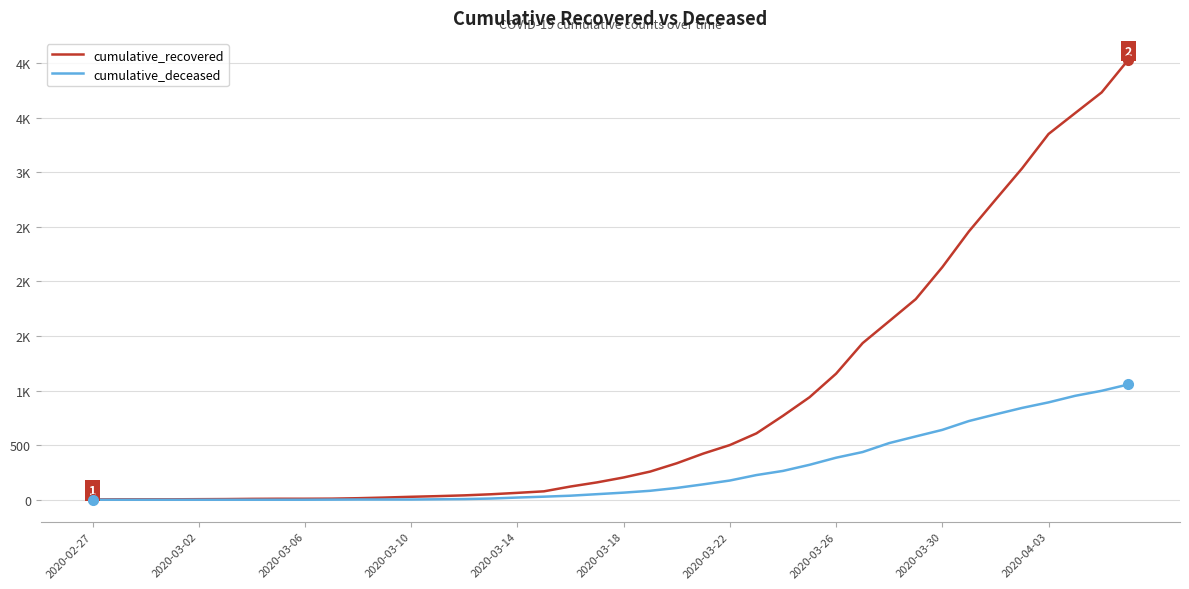

What is the sum of all cumulative_recovered values?

35793